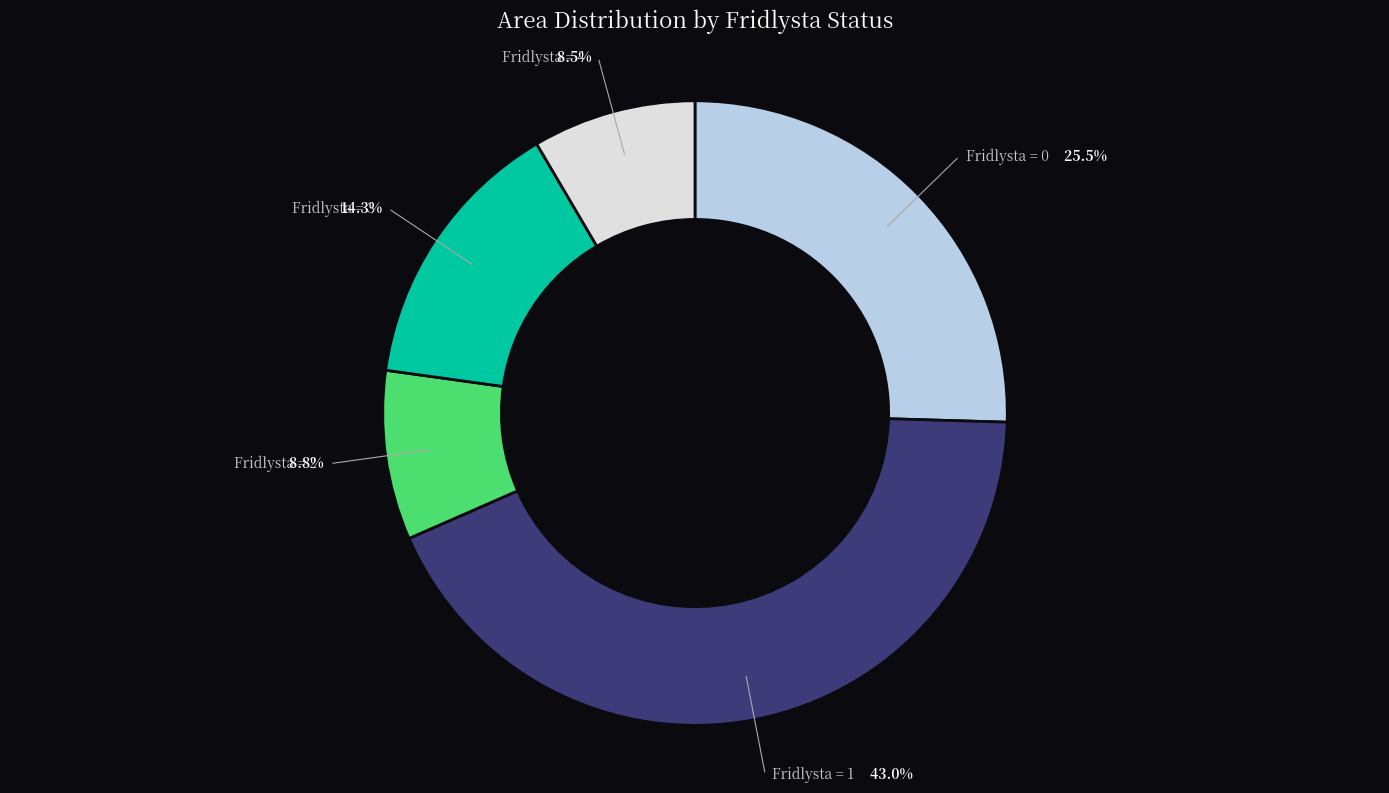

What percentage is NOT represented by Fridlysta = 0?

74.5%